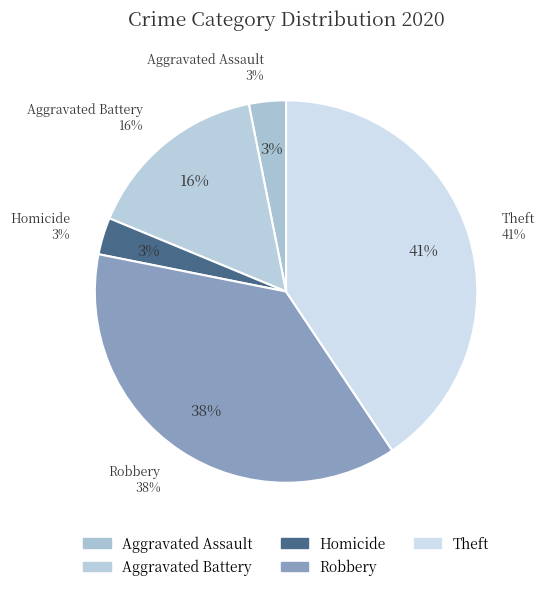

What percentage is NOT represented by Robbery?

62.5%